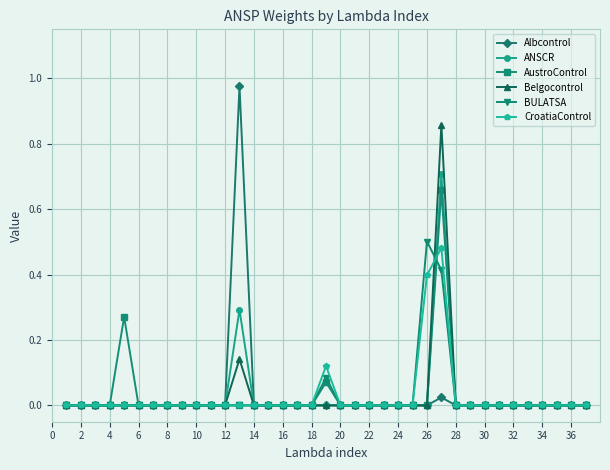

Which series has the widest spread of values?

Albcontrol